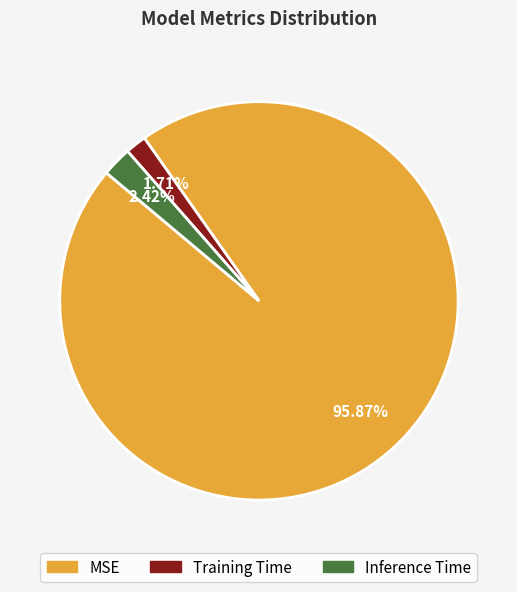

Which slice is the smallest?

Training Time